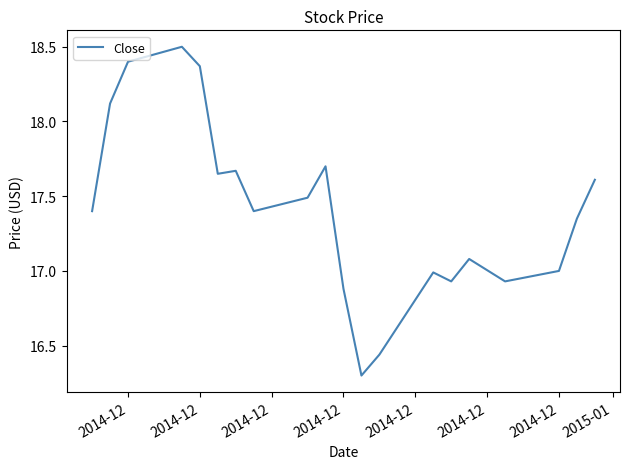

What is the minimum value shown in the chart?

16.3